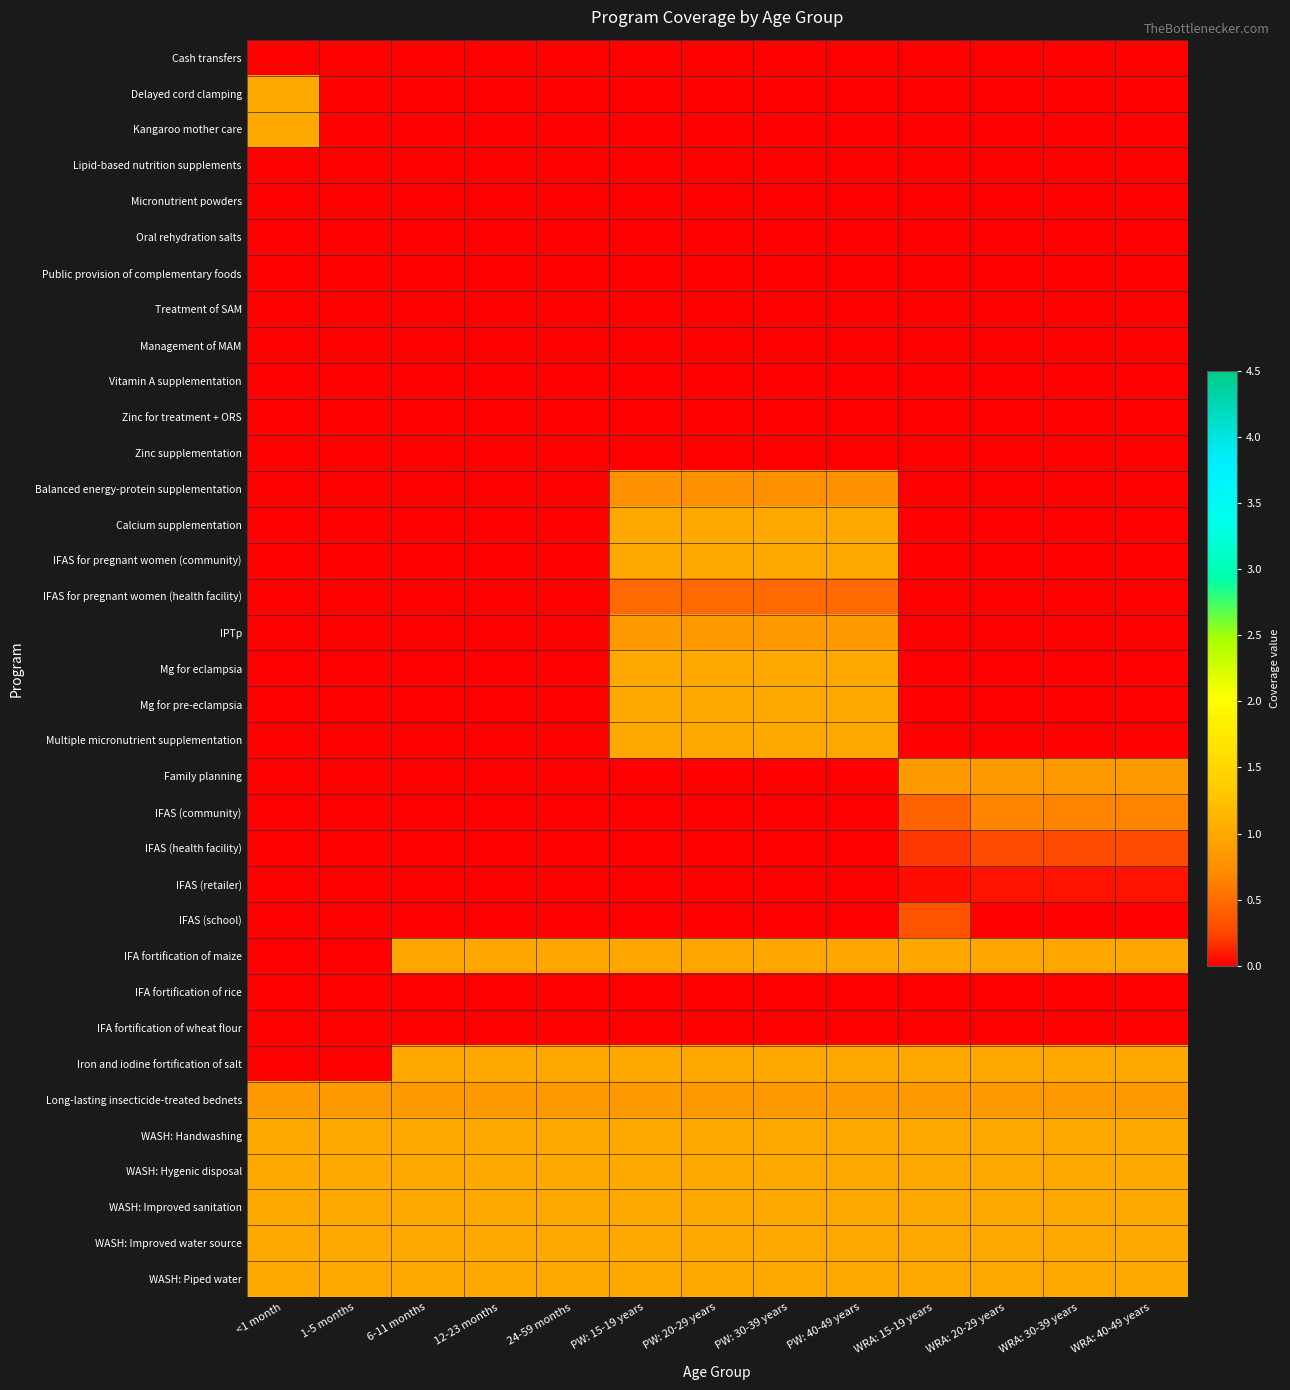

What is the difference between the highest and lowest values at 1-5 months?

1.0